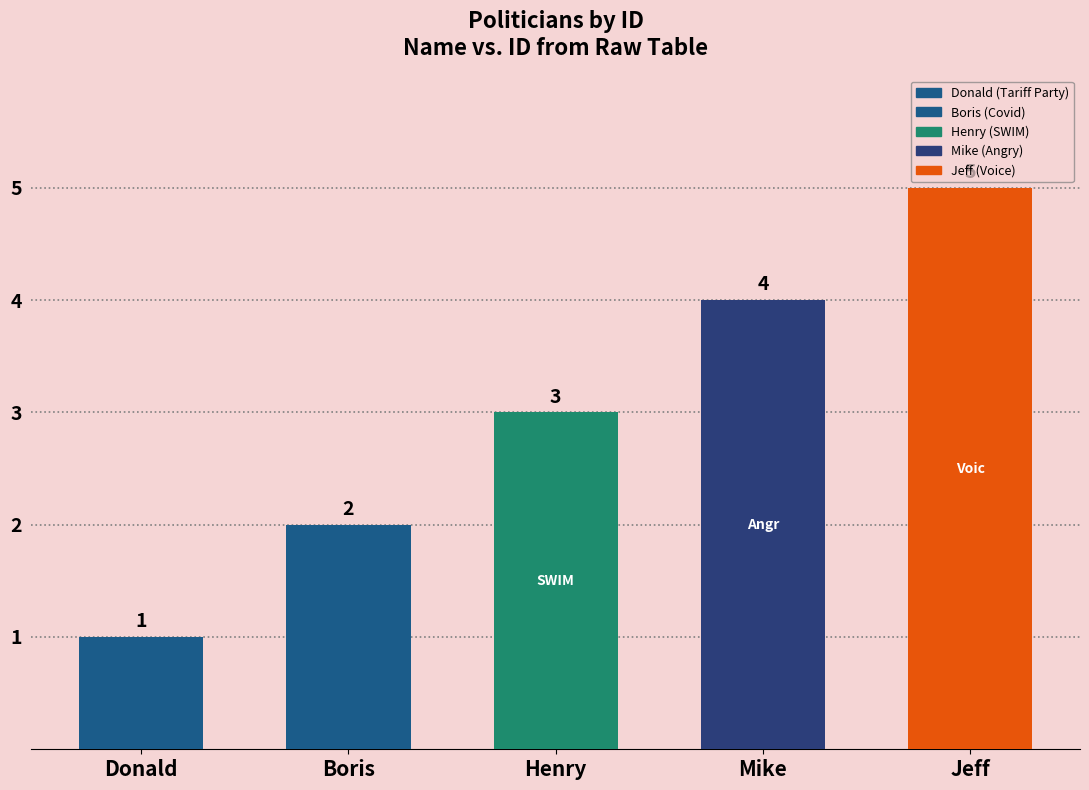

Reading left to right, transcribe all the data shown in this chart.

1	2	3	4	5